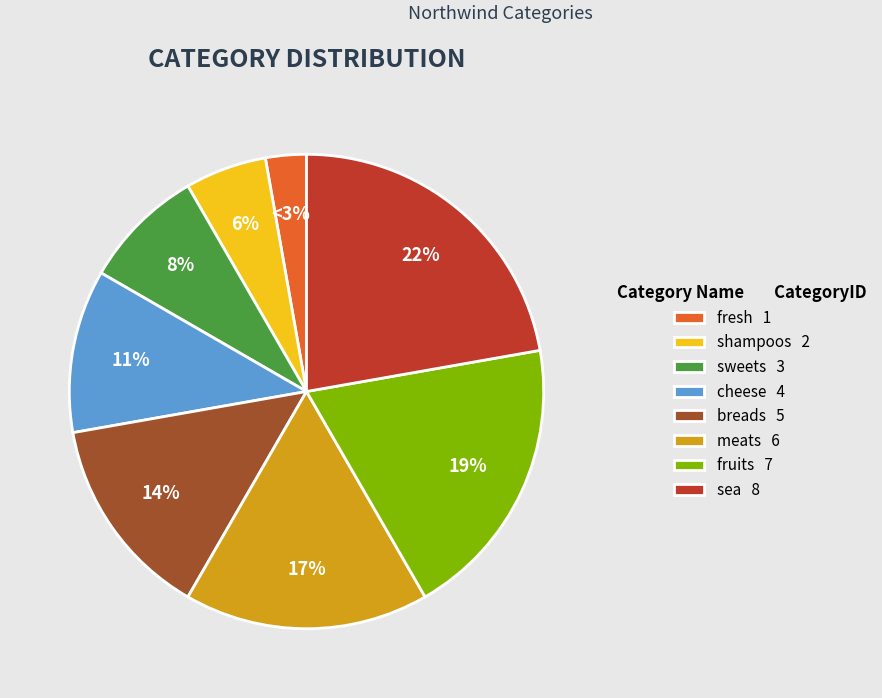

Is there any slice that represents more than half of the pie?

No